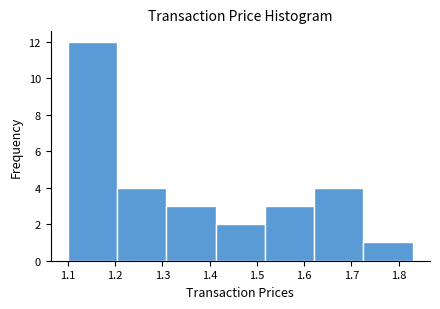

Reading left to right, transcribe this chart: for each bar, give the range it covers on the x-axis and its height. Neither the bar edges nor the heights are printed on the chart, so give them approximately, as read against the axes.

1.10 to 1.20: 12
1.20 to 1.31: 4
1.31 to 1.41: 3
1.41 to 1.52: 2
1.52 to 1.62: 3
1.62 to 1.73: 4
1.73 to 1.83: 1